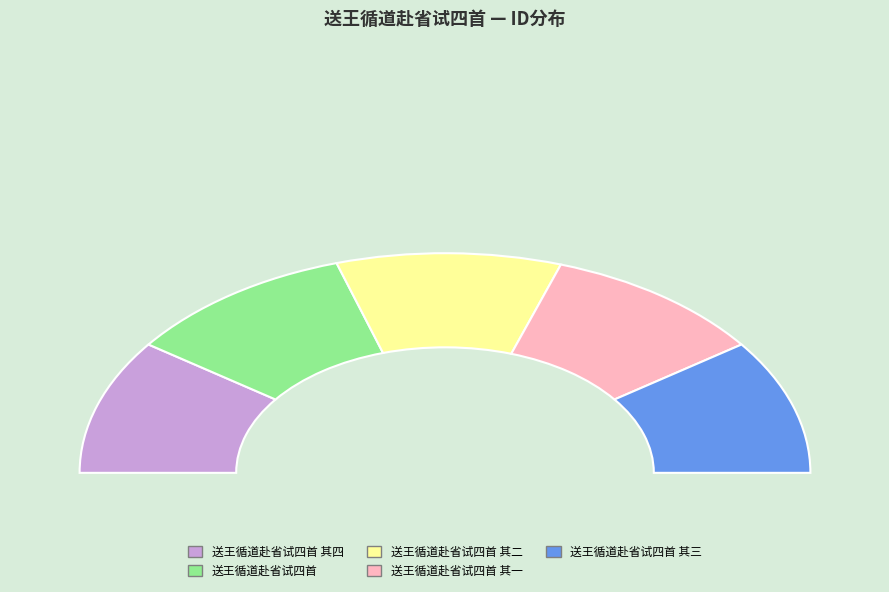

Count the number of slices in the pie.

5